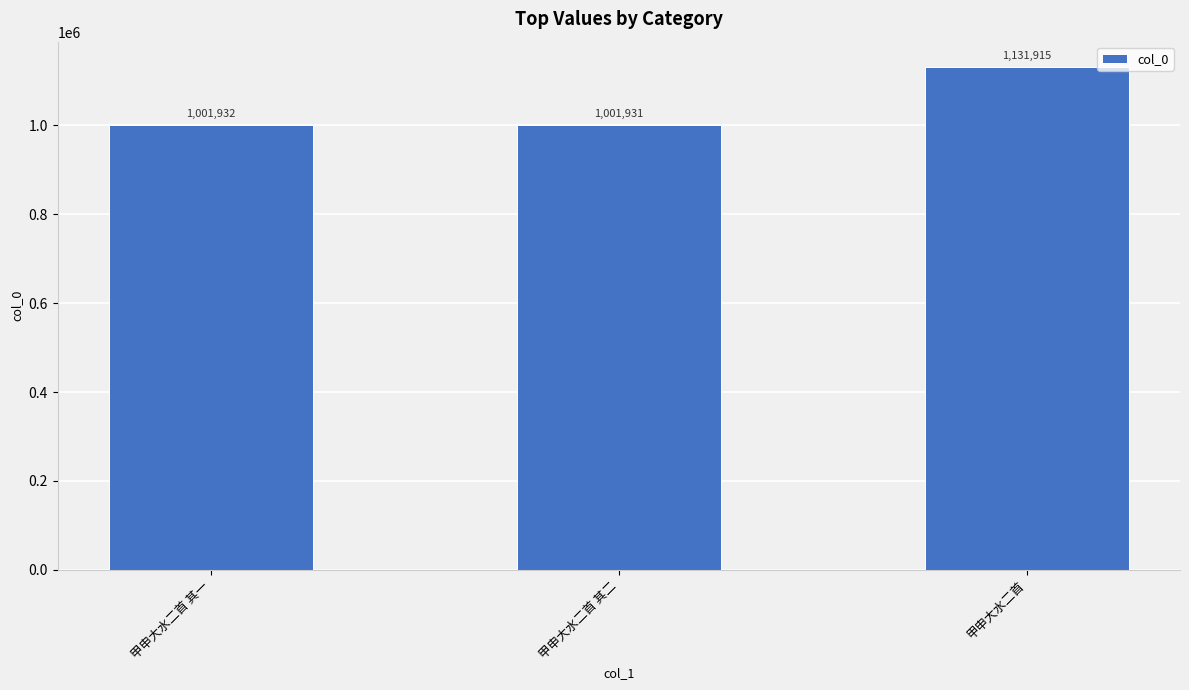

List the labels in order of value, smallest first.

甲申大水二首 其二, 甲申大水二首 其一, 甲申大水二首